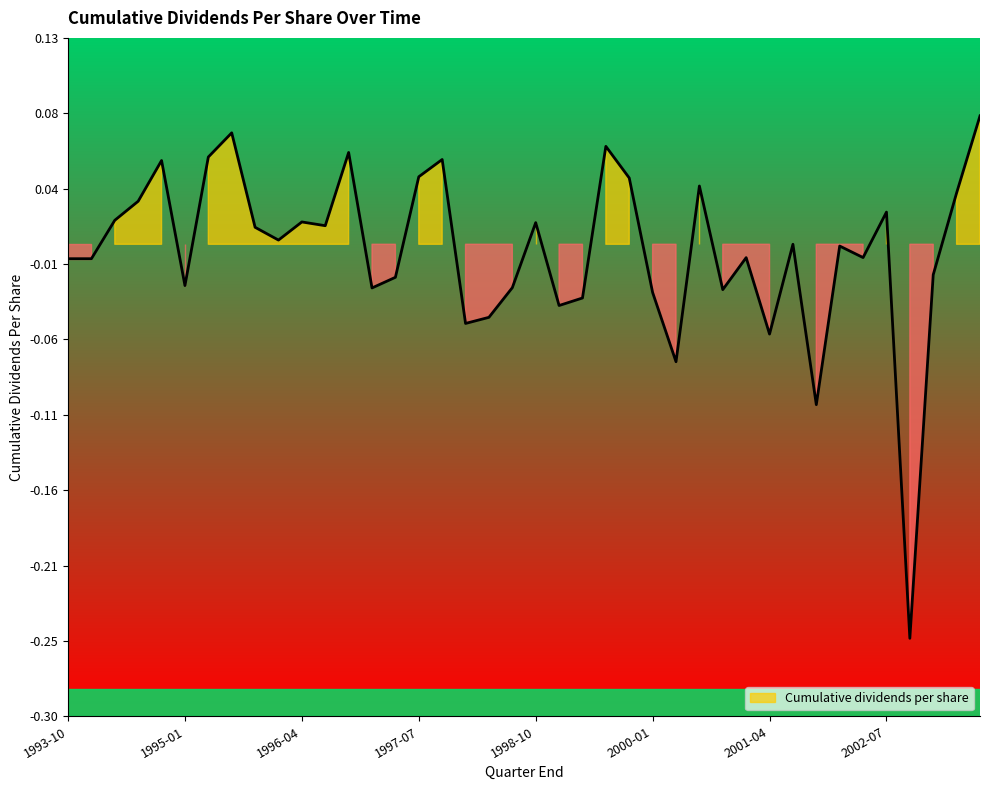

What is the change in value from 2002-04-30 to 2003-07-31?

+0.1